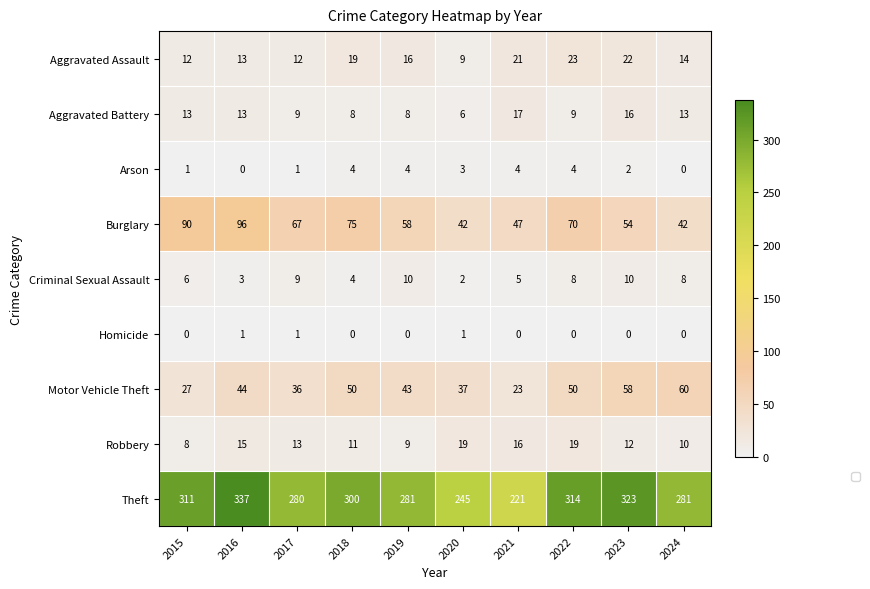

What is the spread (max minus min) of values at 2020?

244